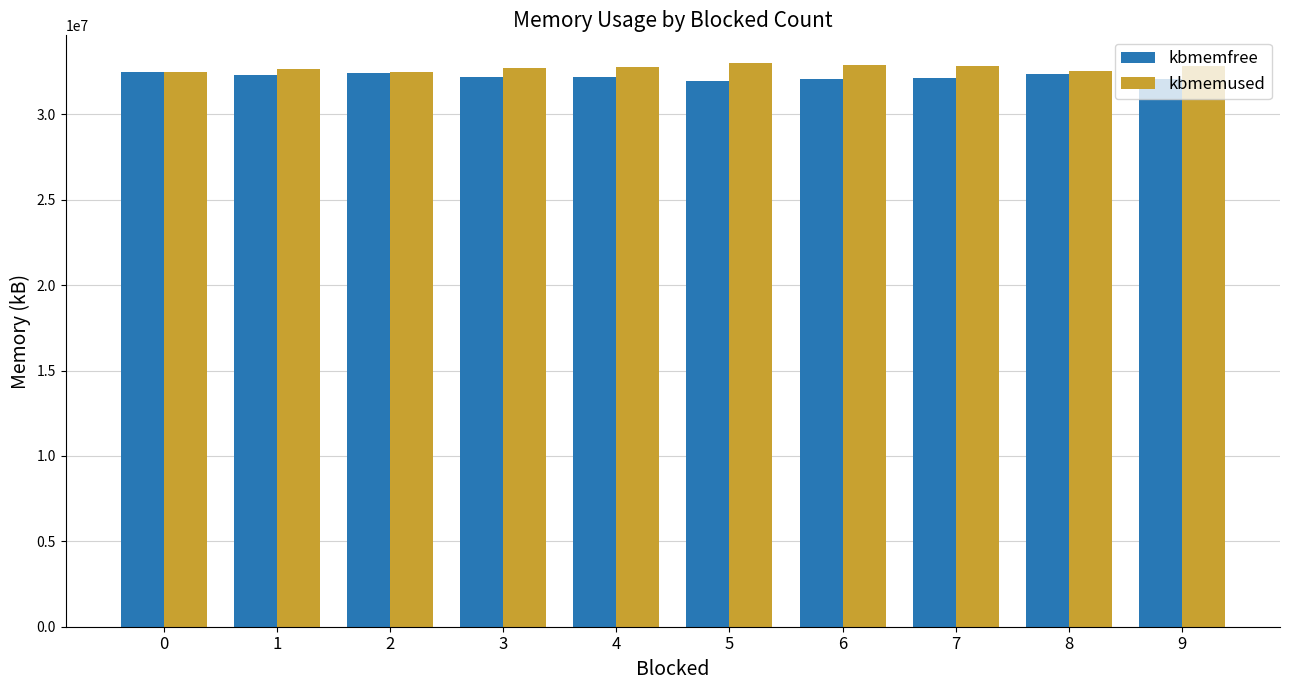

How many bars are there in total?

20